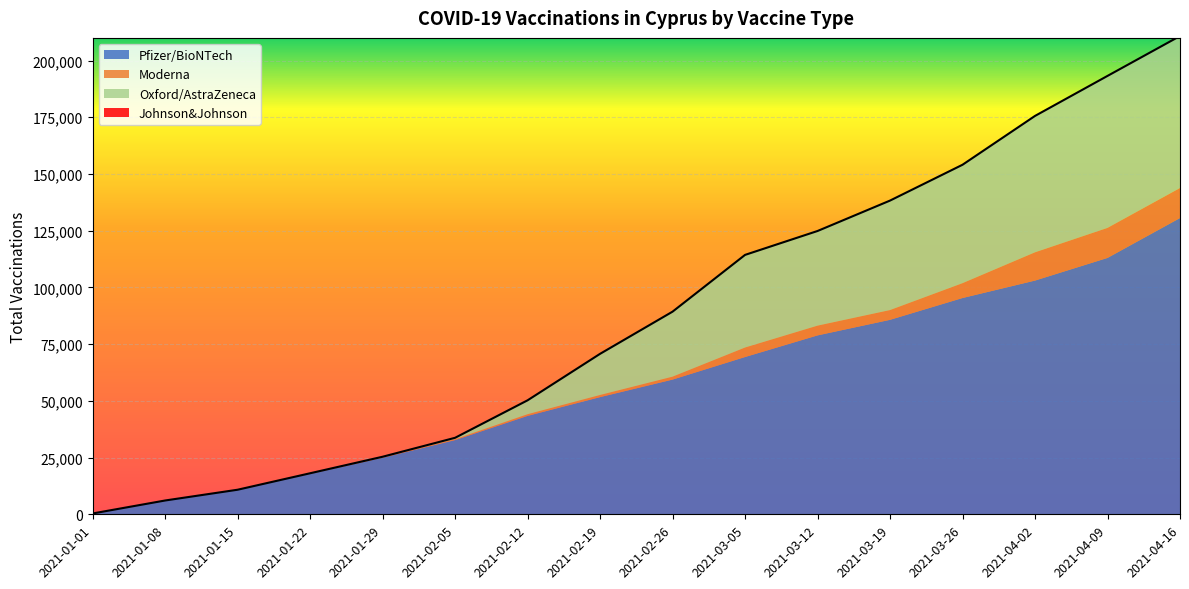

Which series has the largest range (max minus min)?

Pfizer/BioNTech